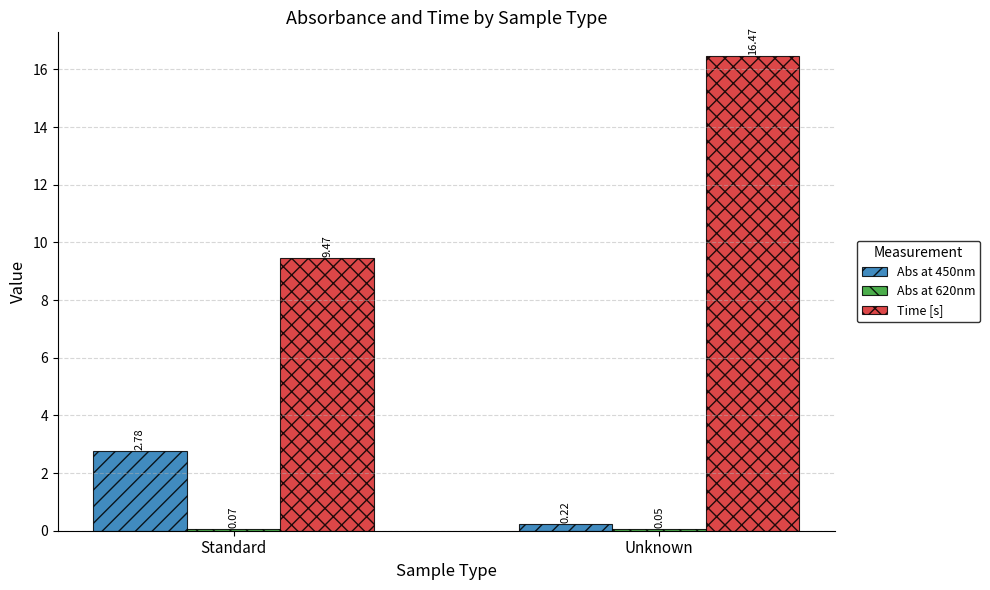

Which series changed the most between Standard and Unknown?

Time [s]